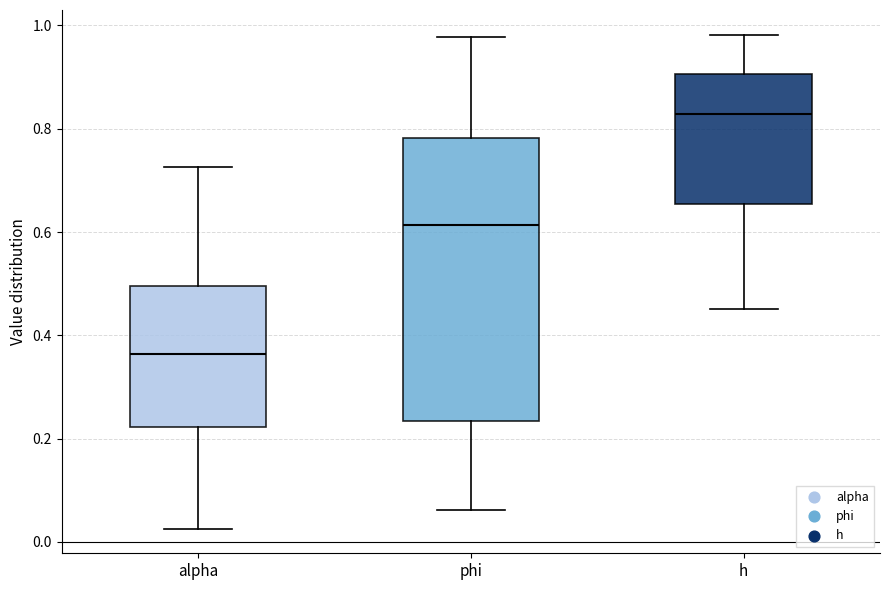

Where is the upper edge of the box for h on the y-axis? The values are not printed on the chart, so give them approximately, as read against the axis.

0.90